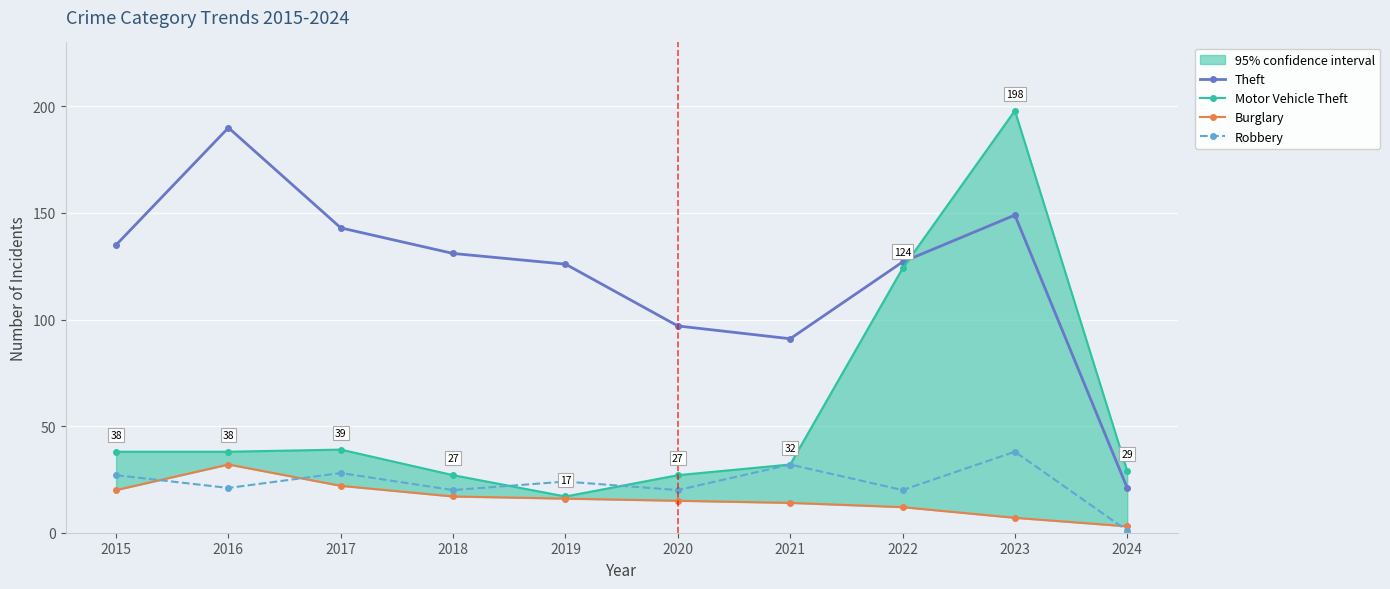

True or false: Robbery has a value of 20 at 2022.

True